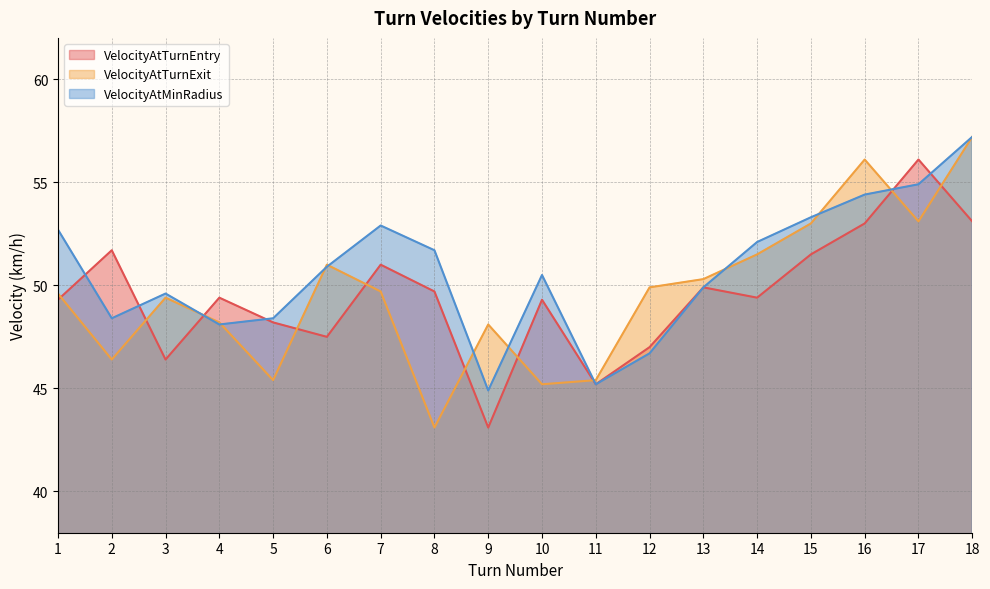

Reading left to right, list all the values displayed in this chart.

VelocityAtTurnEntry: 1=49.3	2=51.7	3=46.4	4=49.4	5=48.2	6=47.5	7=51.0	8=49.7	9=43.1	10=49.3	11=45.2	12=47.0	13=49.9	14=49.4	15=51.5	16=53.0	17=56.1	18=53.1
VelocityAtTurnExit: 1=49.6	2=46.4	3=49.4	4=48.2	5=45.4	6=51.0	7=49.7	8=43.1	9=48.1	10=45.2	11=45.4	12=49.9	13=50.3	14=51.5	15=53.0	16=56.1	17=53.1	18=57.2
VelocityAtMinRadius: 1=52.7	2=48.4	3=49.6	4=48.1	5=48.4	6=50.9	7=52.9	8=51.7	9=44.9	10=50.5	11=45.2	12=46.7	13=49.9	14=52.1	15=53.3	16=54.4	17=54.9	18=57.2